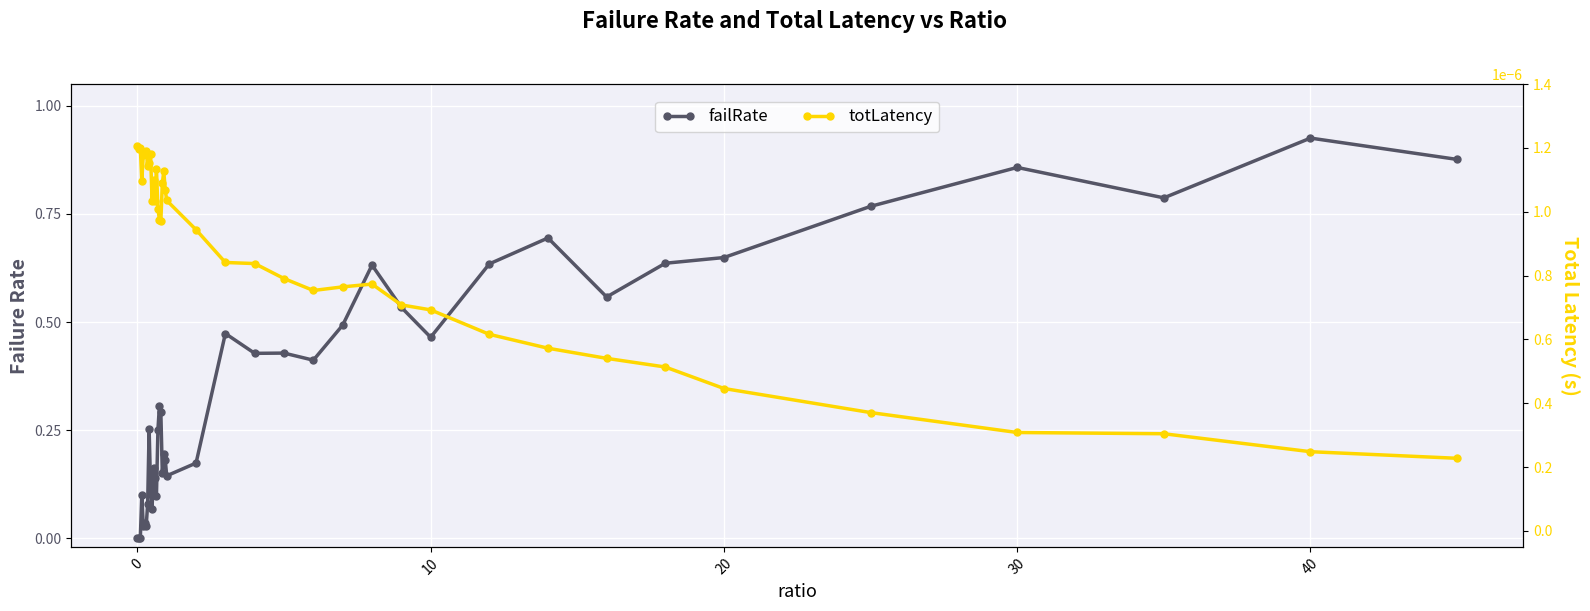

What is the greatest value displayed?

0.9